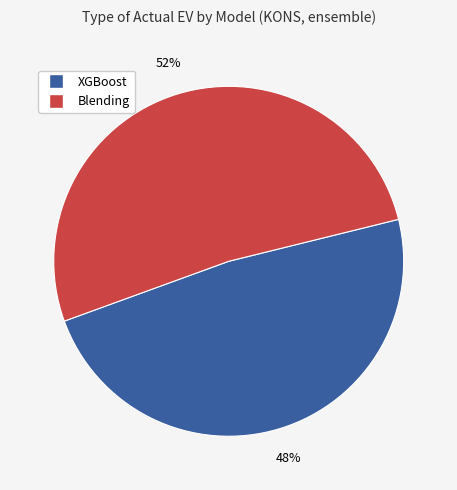

To the nearest percent, what is the average slice percentage?

50%